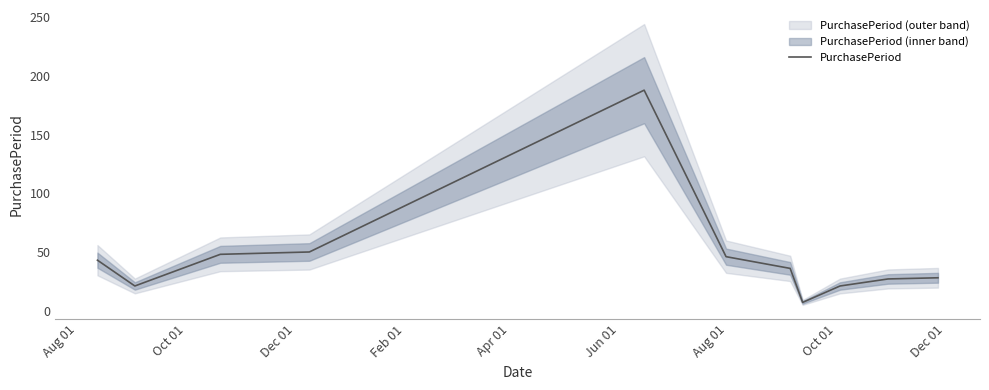

How many lines are shown in the chart?

1